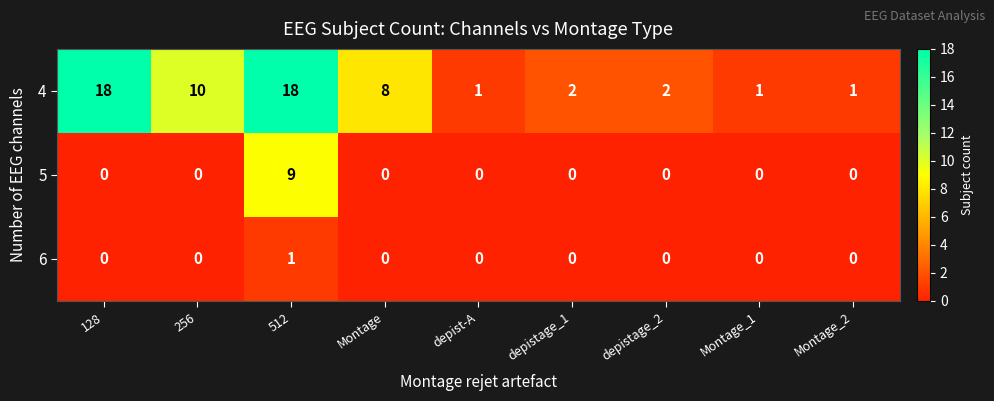

The value of 6 at Montage is 1. True or false?

False